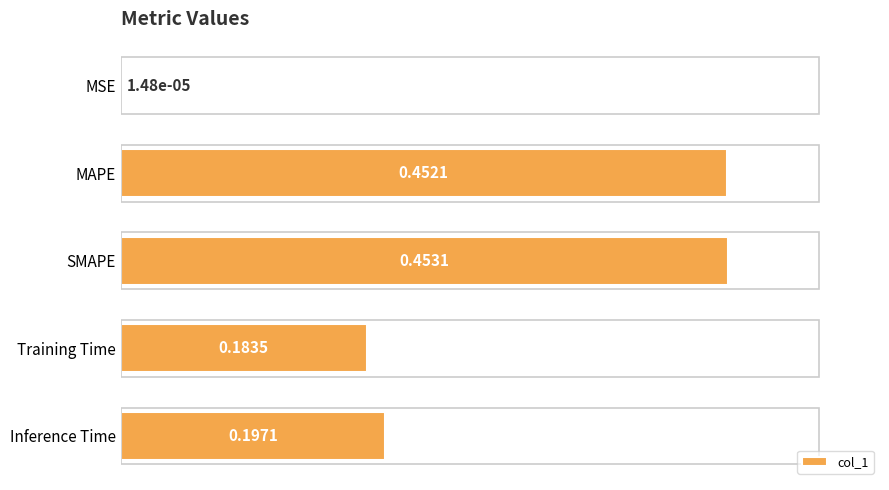

At which category does the chart reach its peak across all series?

SMAPE